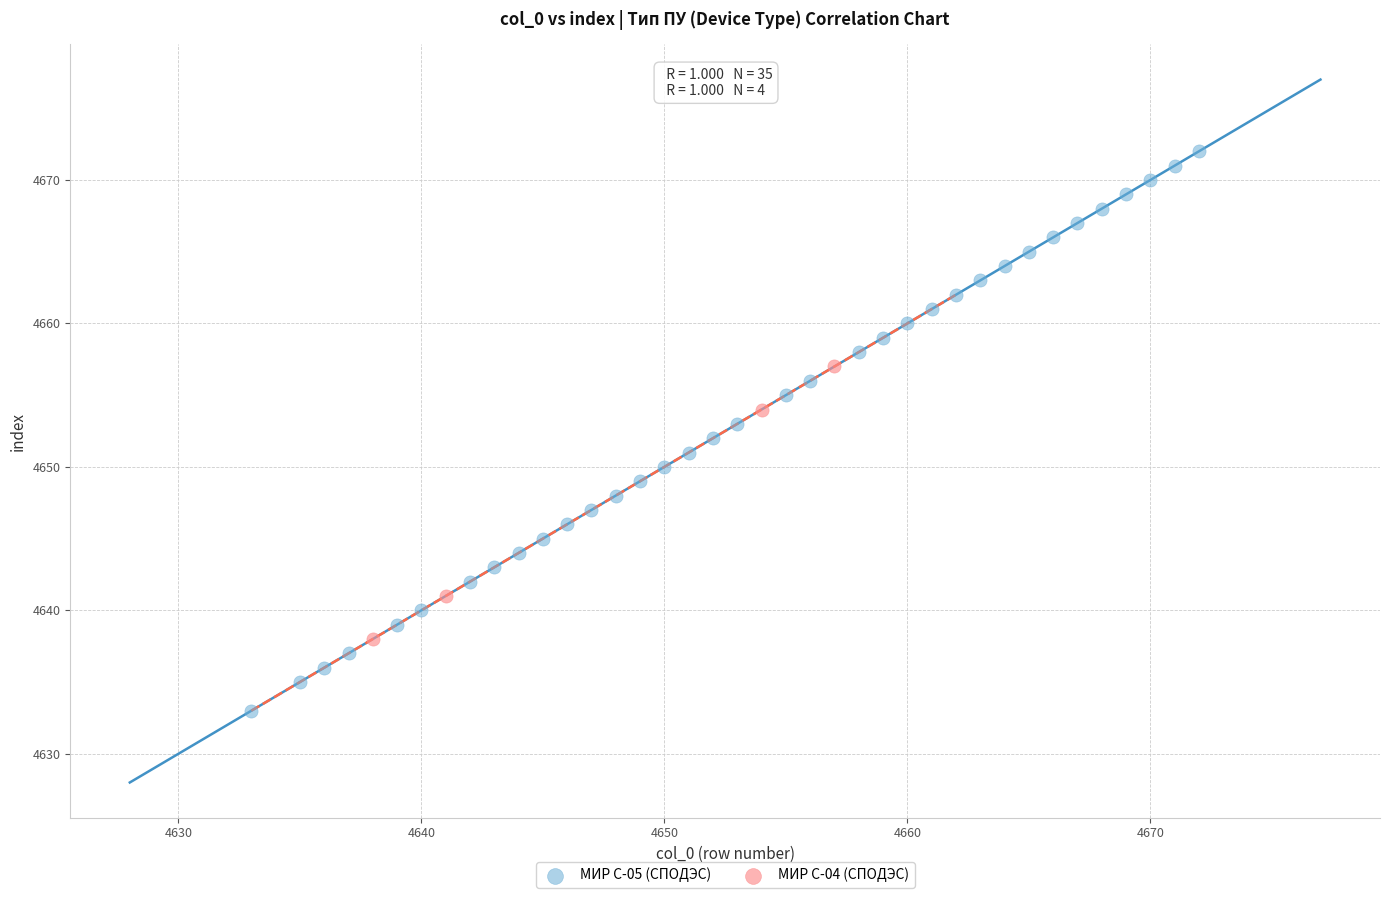

Which series has the widest spread of Y values?

МИР С-05 (СПОДЭС)